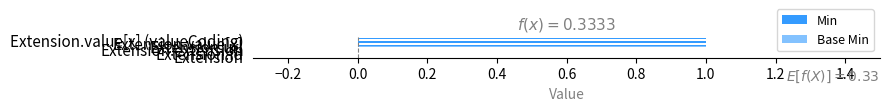

Count the number of categories in the chart.

6